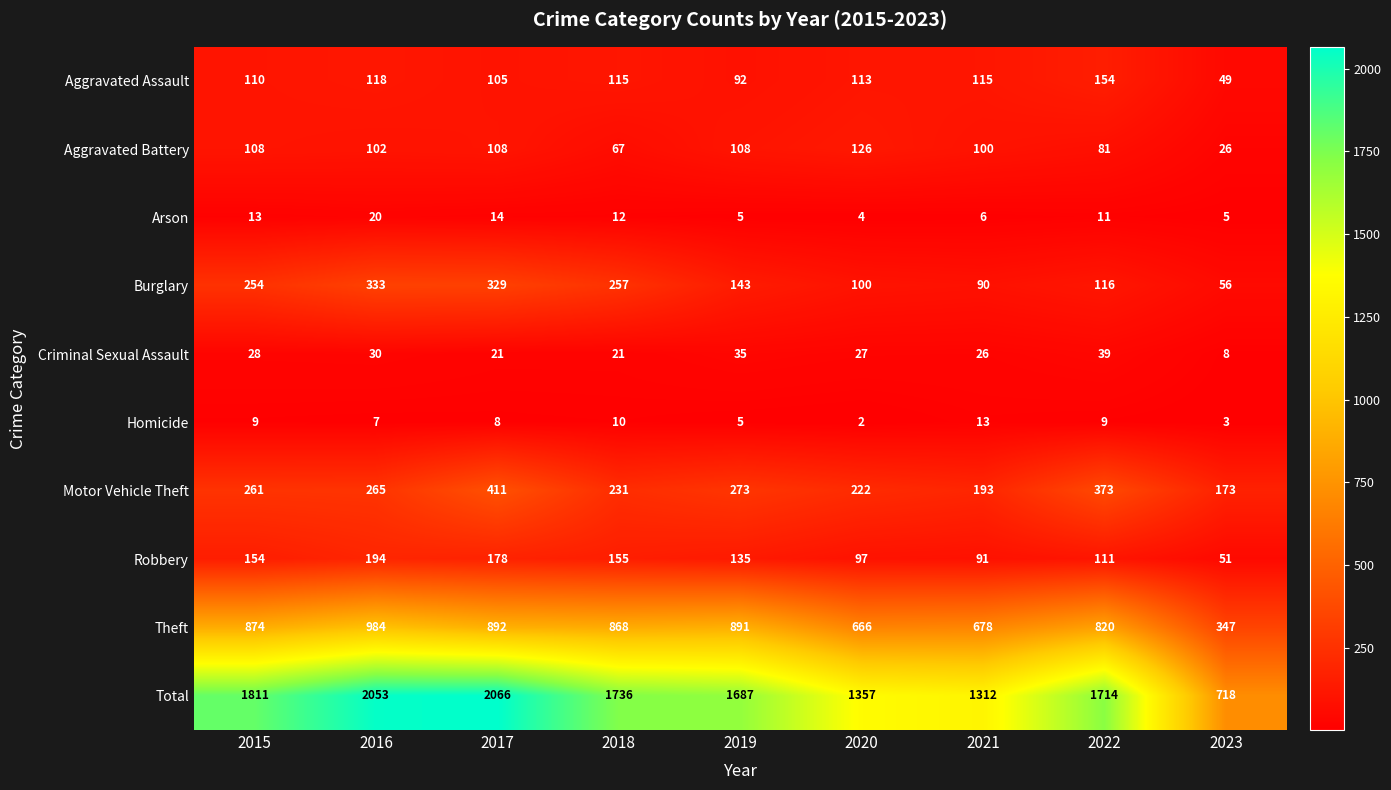

What is the highest value of the Total series?

2066